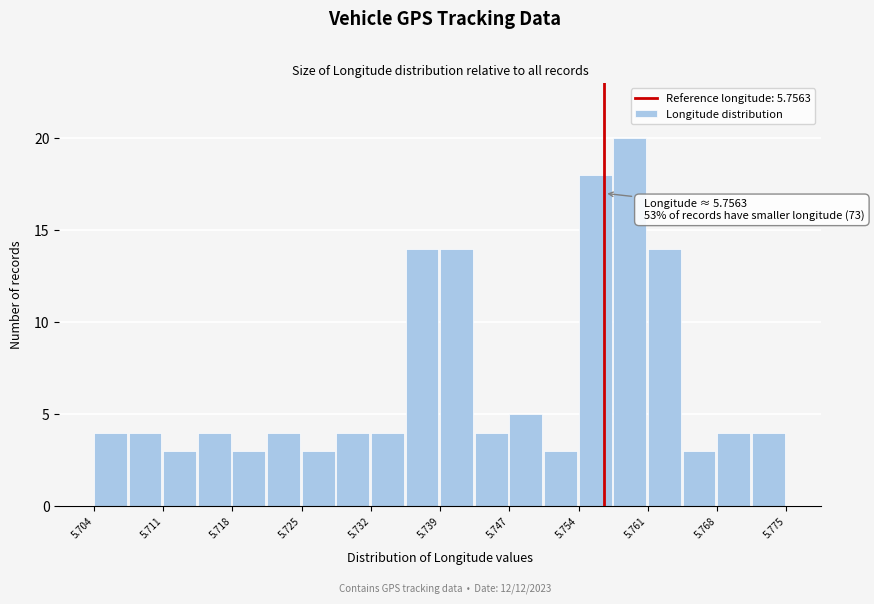

Around what value on the x-axis is the tallest bar? Give the approximate position of its centre, as read against the axis.

5.759